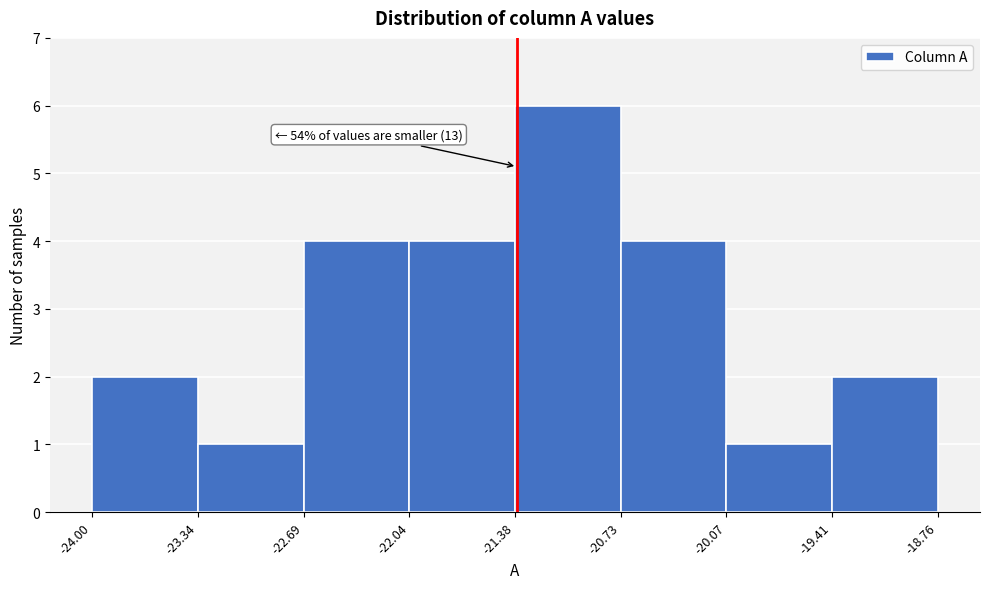

Which range on the x-axis has the tallest bar?

-21.38 to -20.73